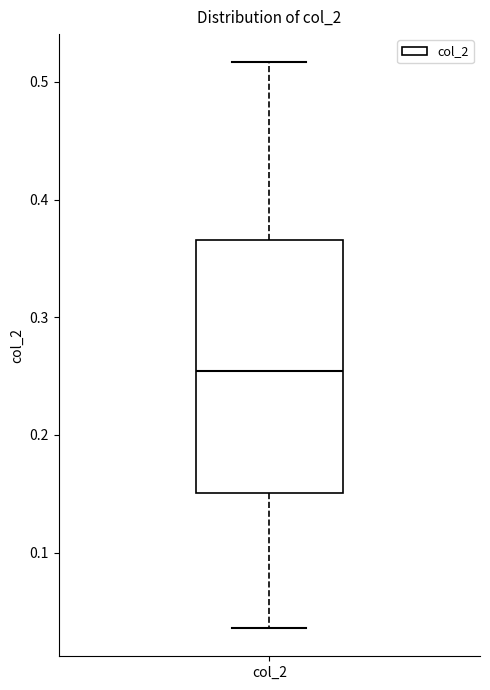

Transcribe this box plot: give where the median line is, the range the box spans, and where the two whiskers end, as read against the y-axis. The values are not printed on the chart, so give them approximately, as read against the axis.

median 0.25, box 0.15 to 0.37, whiskers 0.04 to 0.52